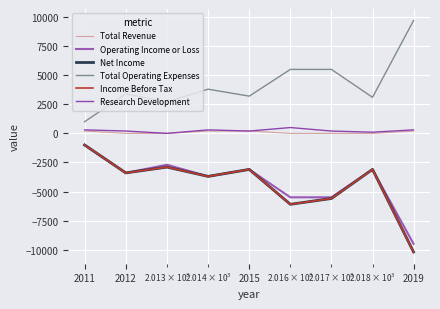

Is this an area chart (filled region under the line)?

No